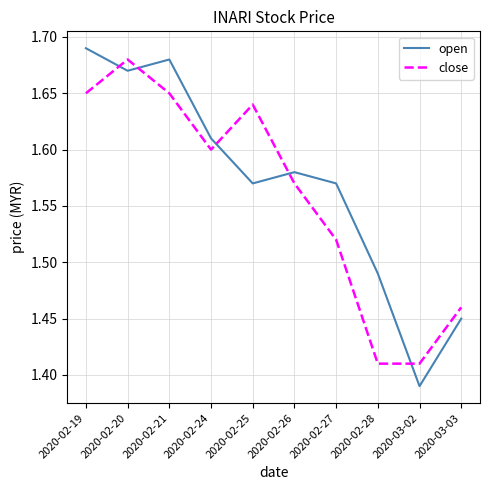

At which label is open closest to 1?

2020-03-02